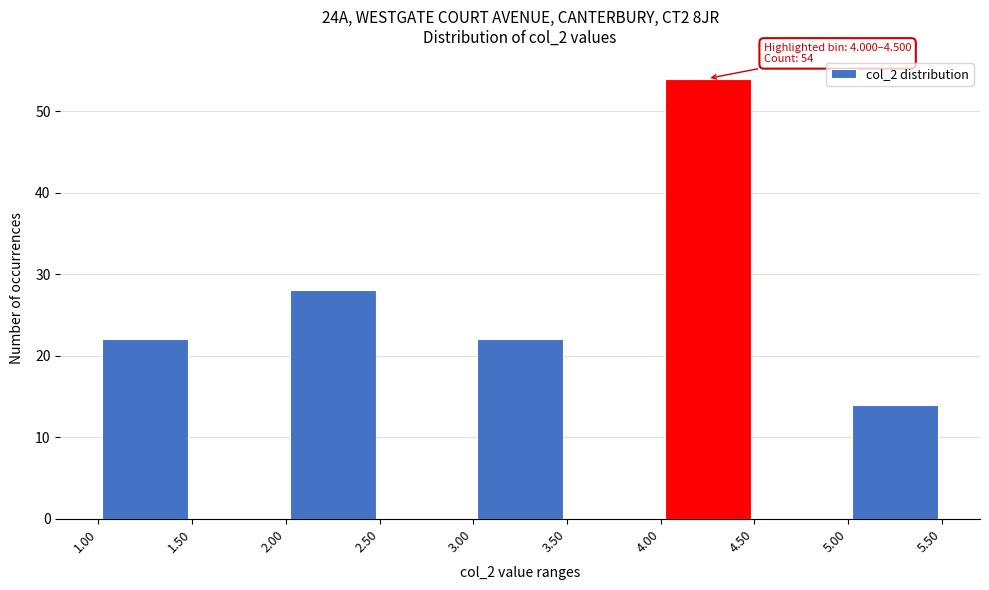

Over which range of the x-axis is the bar tallest?

4.00 to 4.50